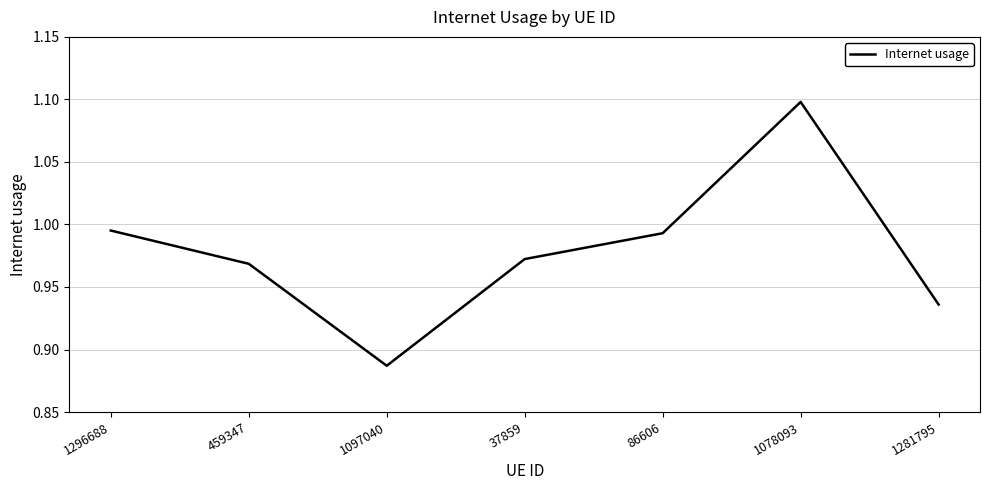

How many lines are shown in the chart?

1